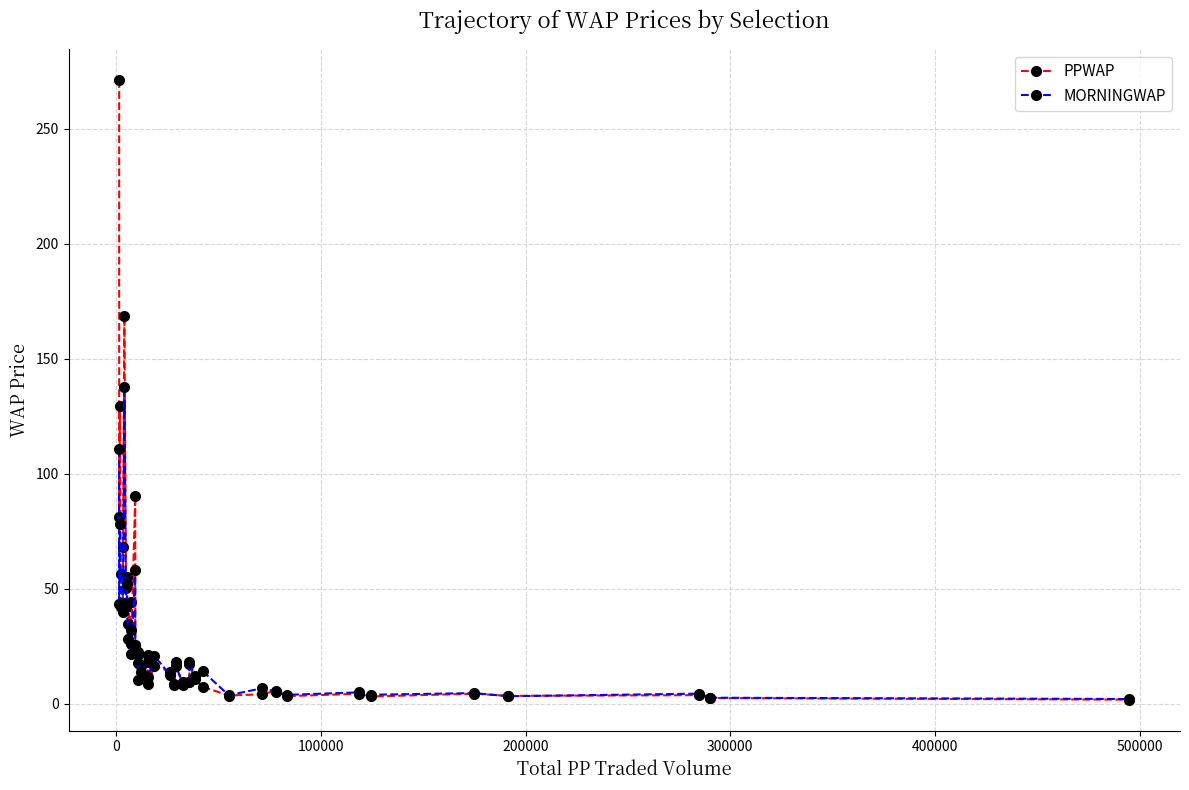

In PPWAP, how many points are higher than both neighbors (excluding endpoints)?

13